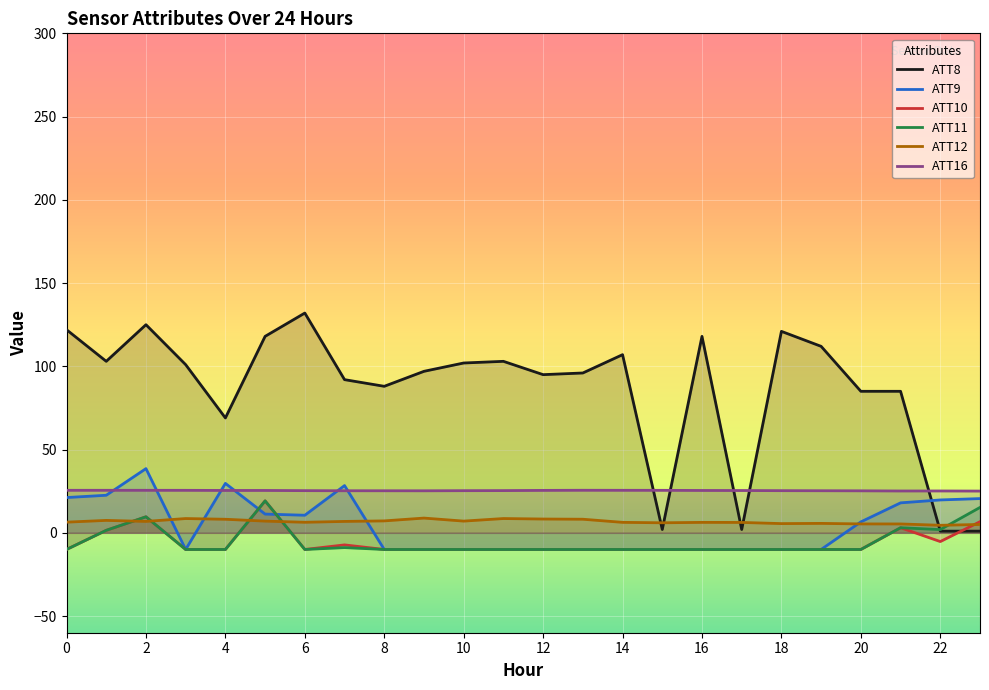

What value does the ATT8 series have at 15?

2.0